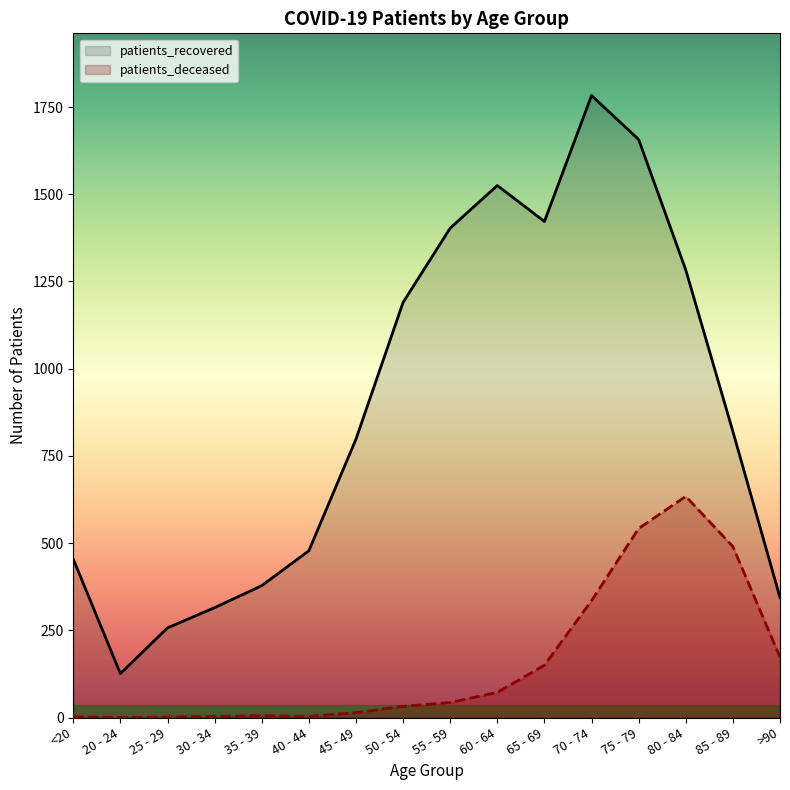

What is the sum of the patients_deceased values at 60 - 64 and 25 - 29?

73